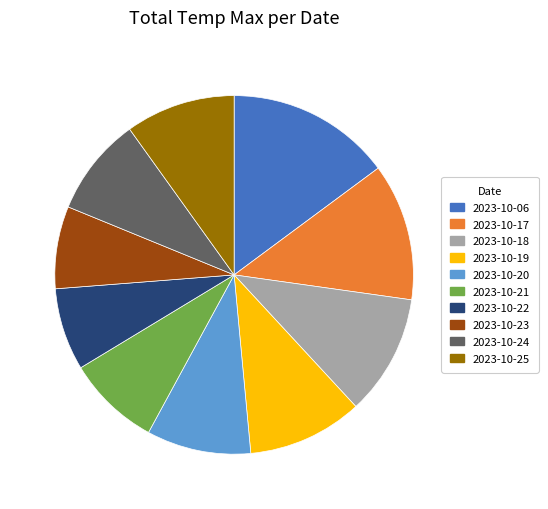

Does any single category account for the majority?

No